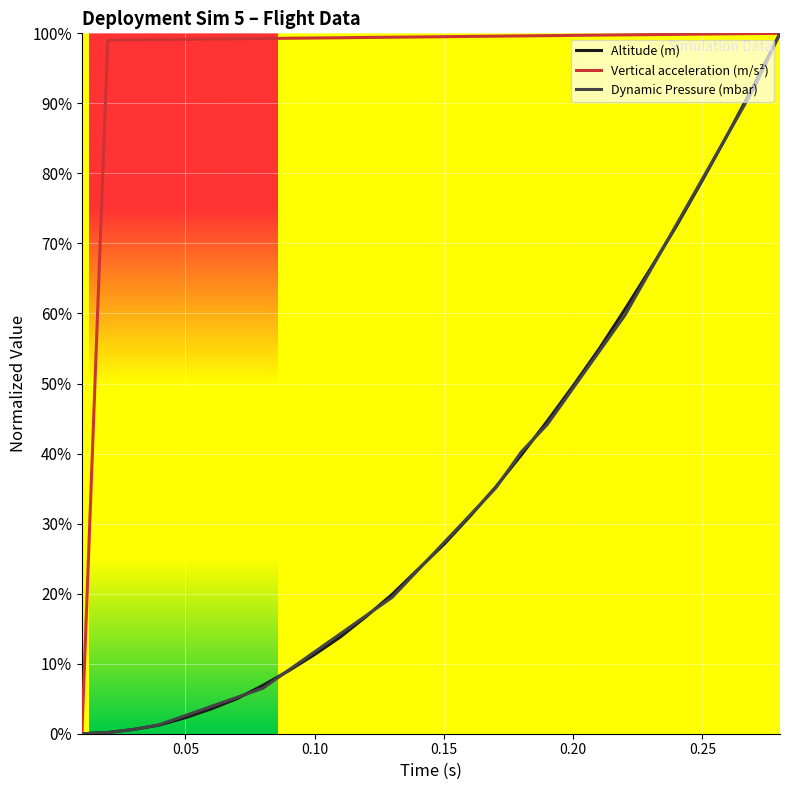

What are all the series names shown in the legend?

Altitude (m), Vertical acceleration (m/s²), Dynamic Pressure (mbar)